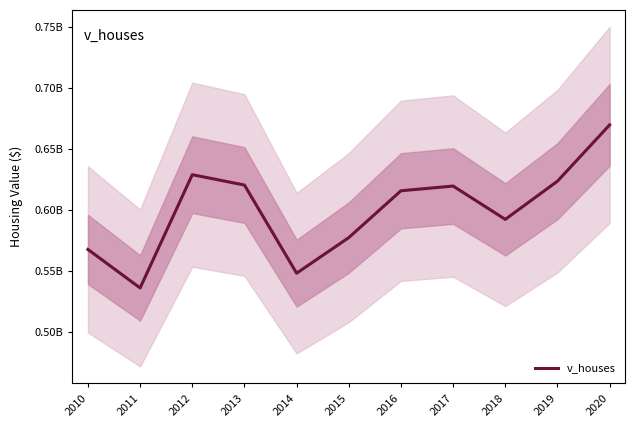

Where is the first local minimum?

2011